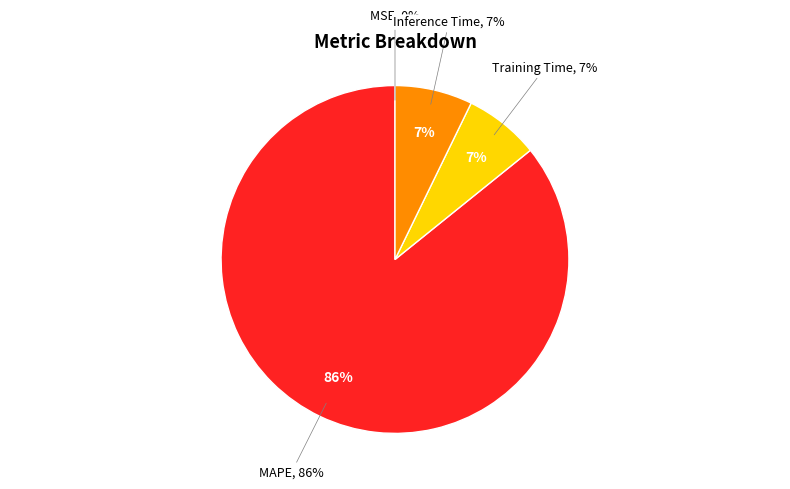

What percentage is the Training Time slice, to the nearest percent?

7%